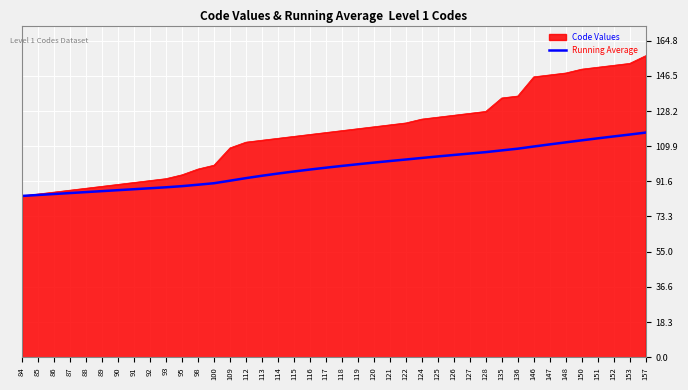

Which label corresponds to the largest value in the chart?

157